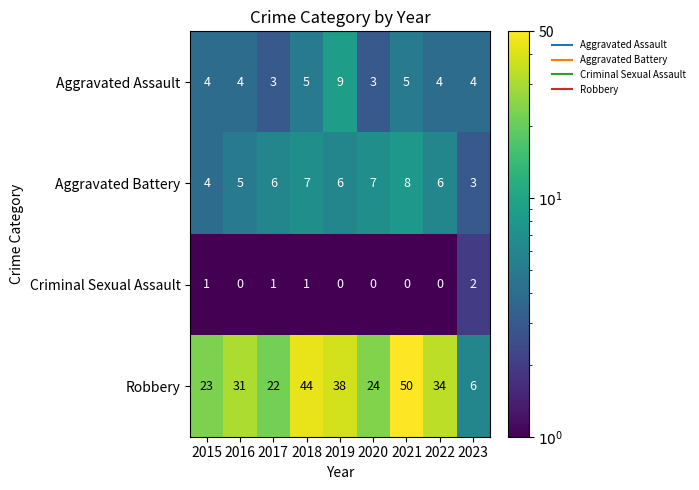

What is the sum of the Robbery values at 2020 and 2022?

58